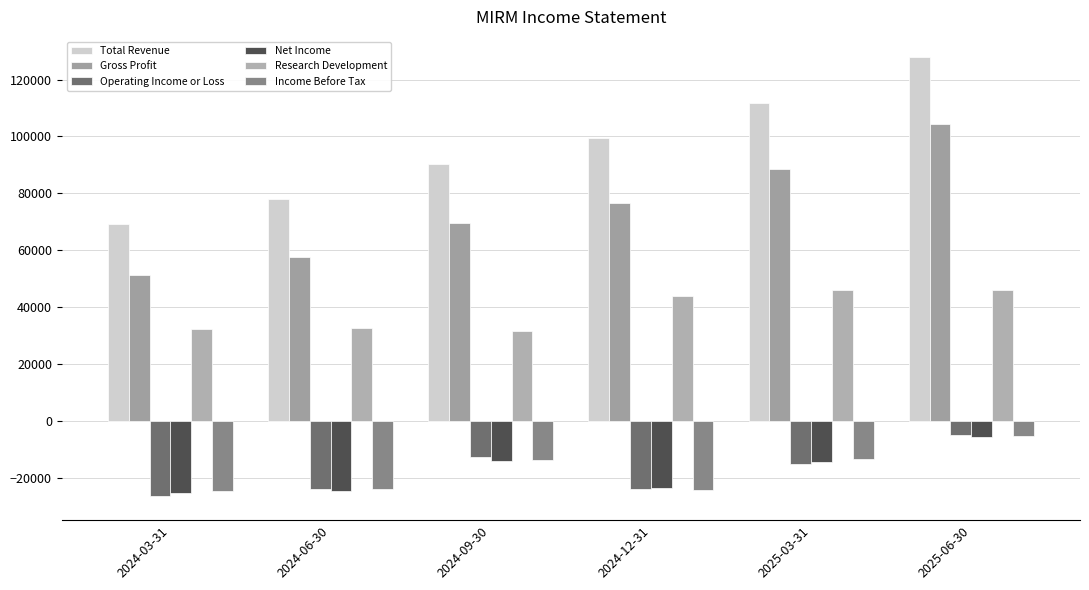

What position from the left is 2024-12-31?

4